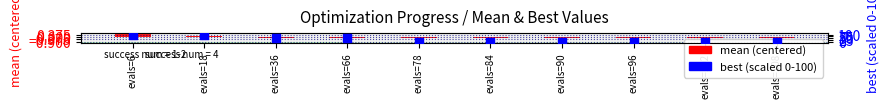

Which series has the widest spread of Y values?

best (scaled 0-100)